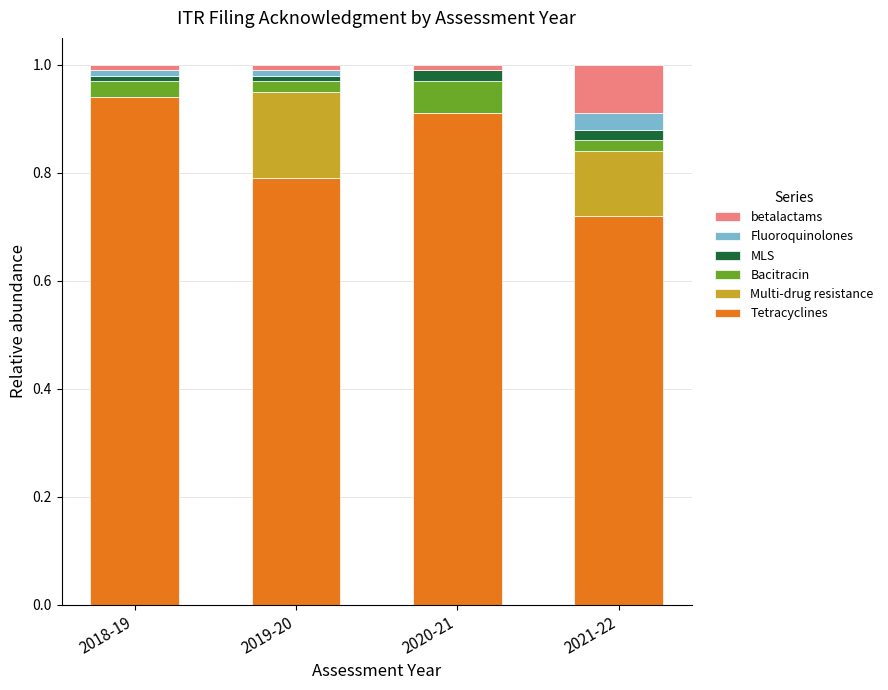

Which category has the highest value in the Tetracyclines series?

2018-19